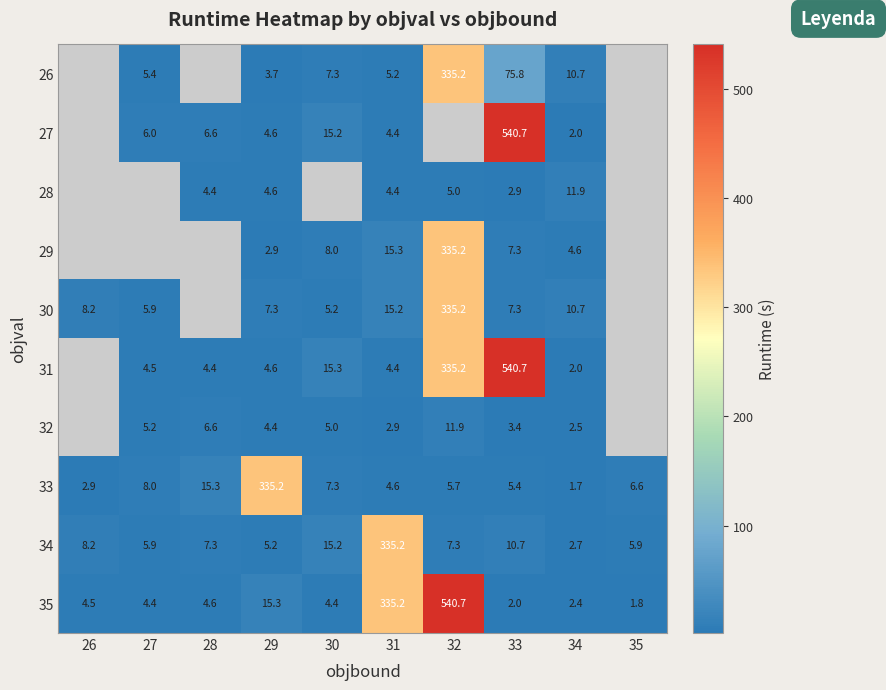

How many data points in 34 are less than 7?

4